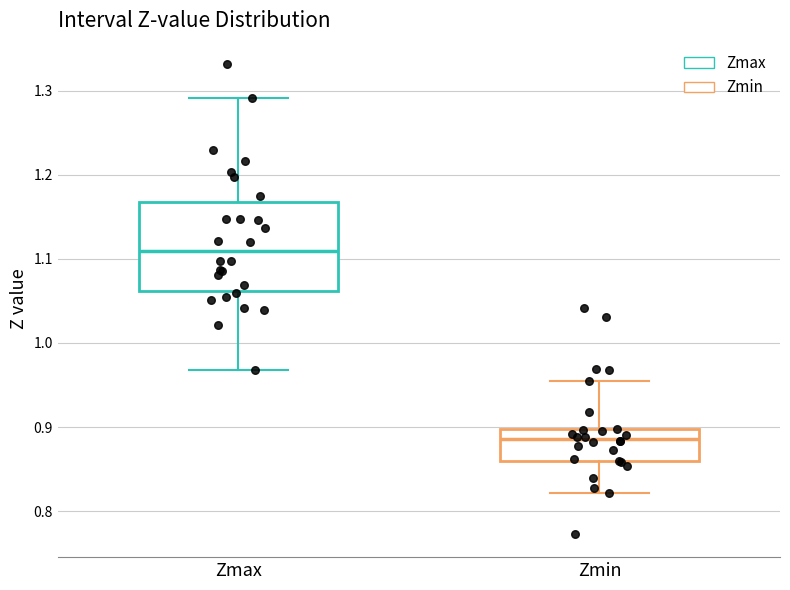

Where does the median line of the box for Zmin sit on the y-axis? The values are not printed on the chart, so give them approximately, as read against the axis.

0.89